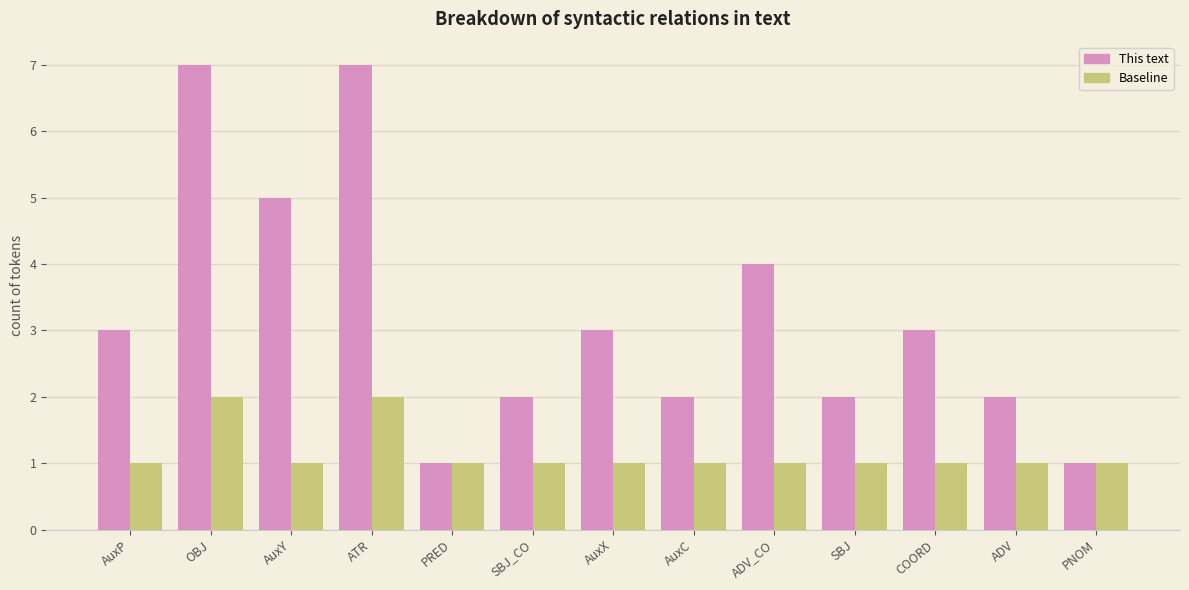

The value of Baseline at ATR is 1. True or false?

False